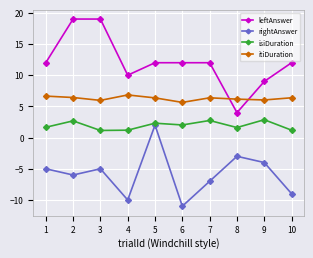

Does the chart have visible grid lines?

Yes